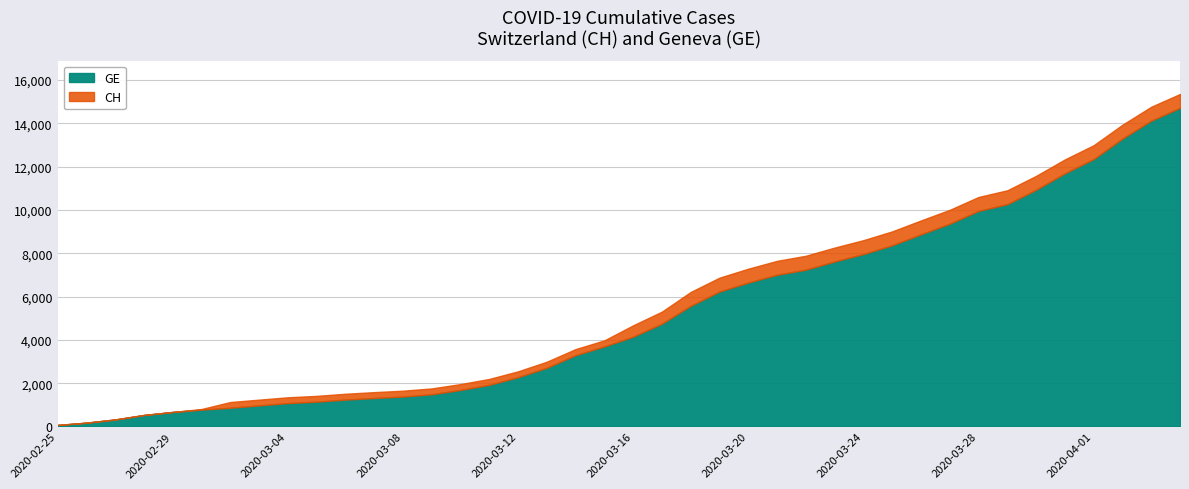

Is the value of CH at 2020-02-25 greater than the value of GE at 2020-02-25?

No